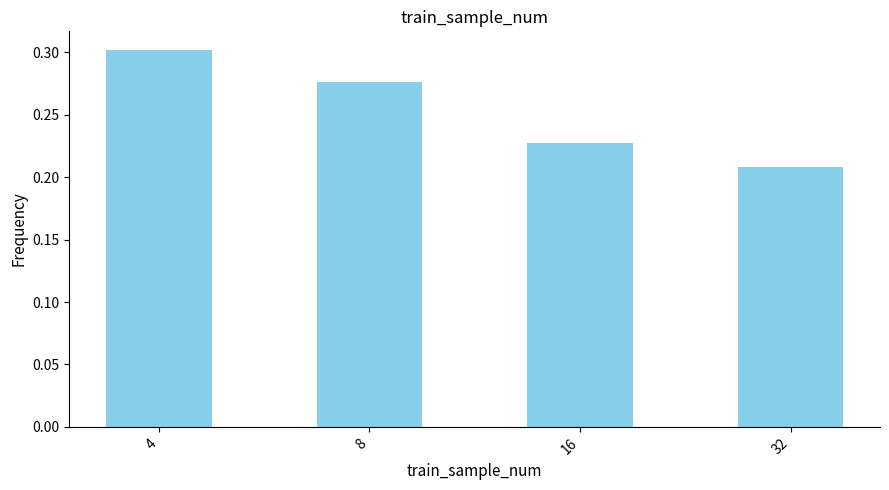

How many series are shown in this chart?

1